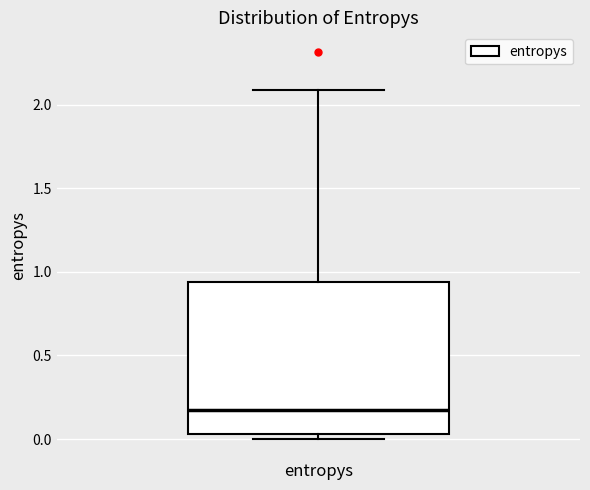

Transcribe this box plot: give where the median line is, the range the box spans, and where the two whiskers end, as read against the y-axis. The values are not printed on the chart, so give them approximately, as read against the axis.

median 0.15, box 0.05 to 0.95, whiskers 0.00 to 2.10